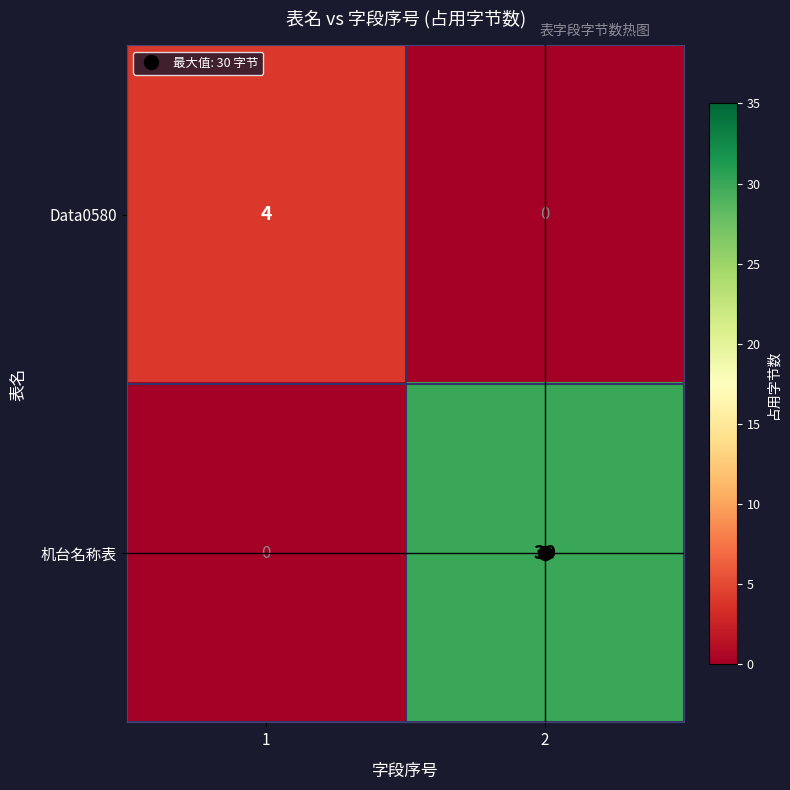

List the labels in order of Data0580 value, largest first.

1, 2